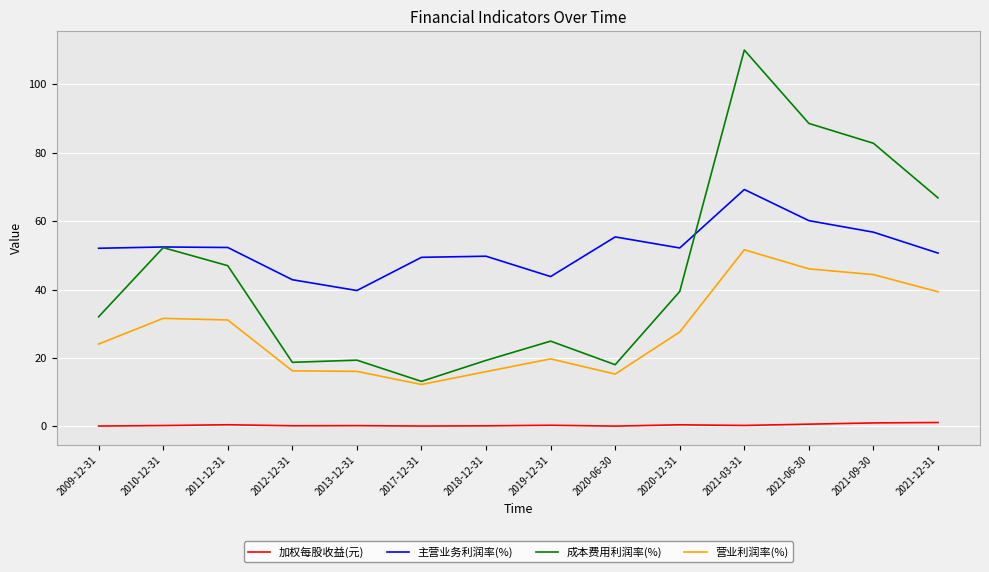

Which series has the widest spread of values?

成本费用利润率(%)